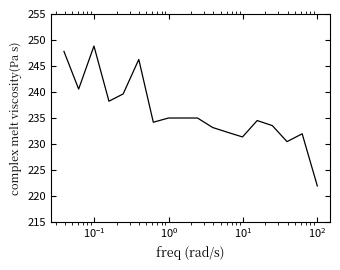

What is the greatest value displayed?

248.8